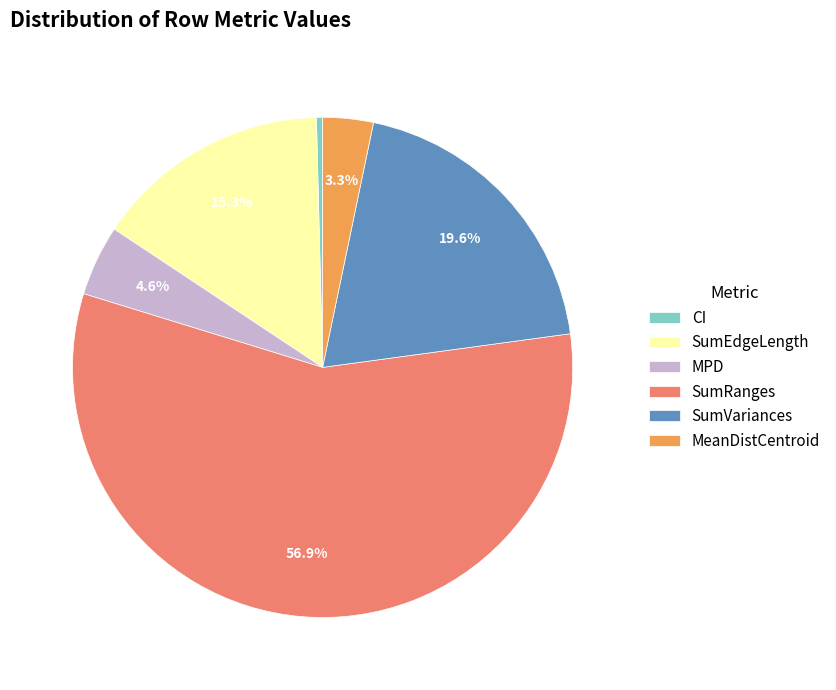

Which slice is the smallest?

CI